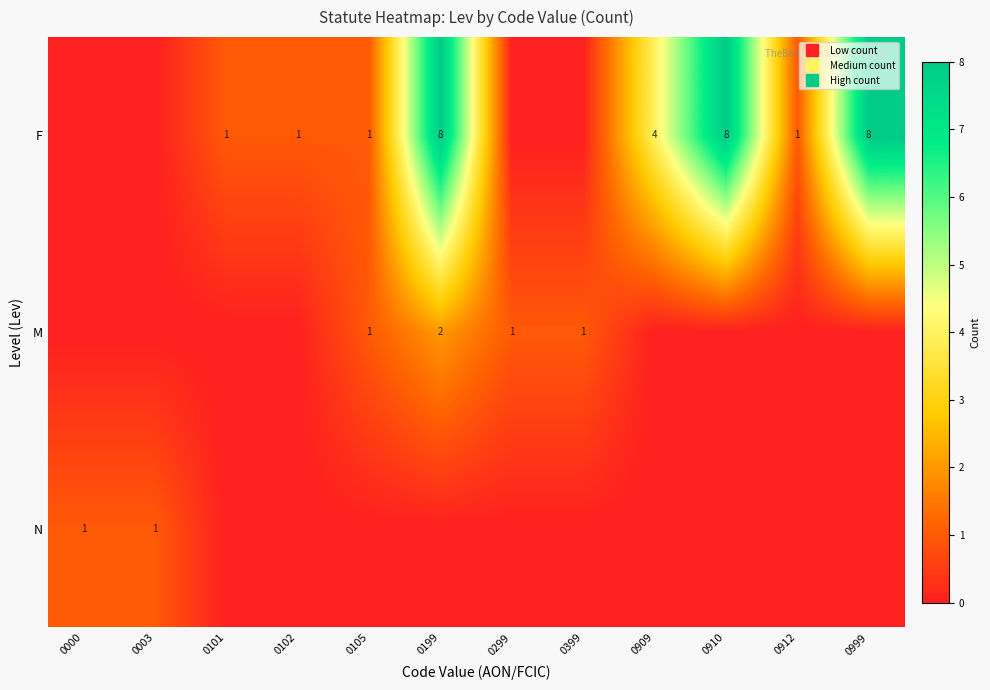

Between 0000 and 0399, which is larger?

0000